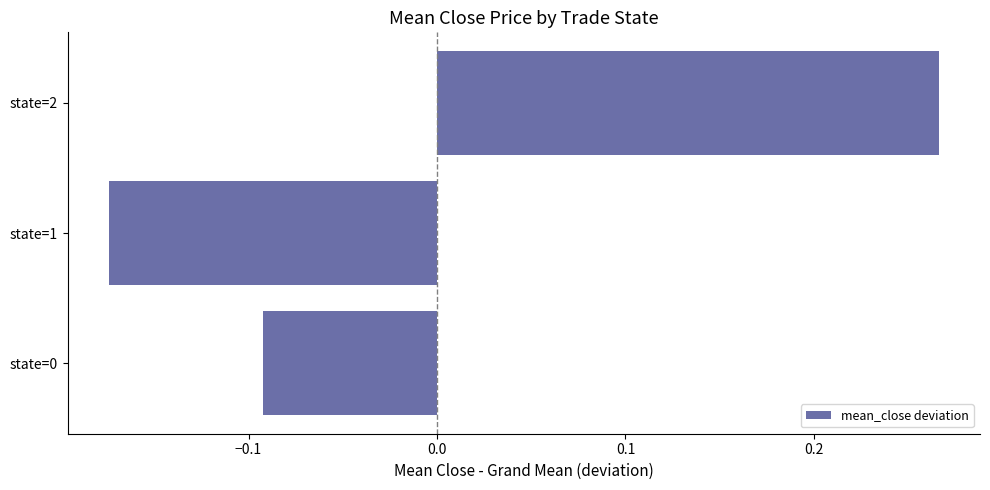

The chart shows a value of 0.4 at state=2. True or false?

False